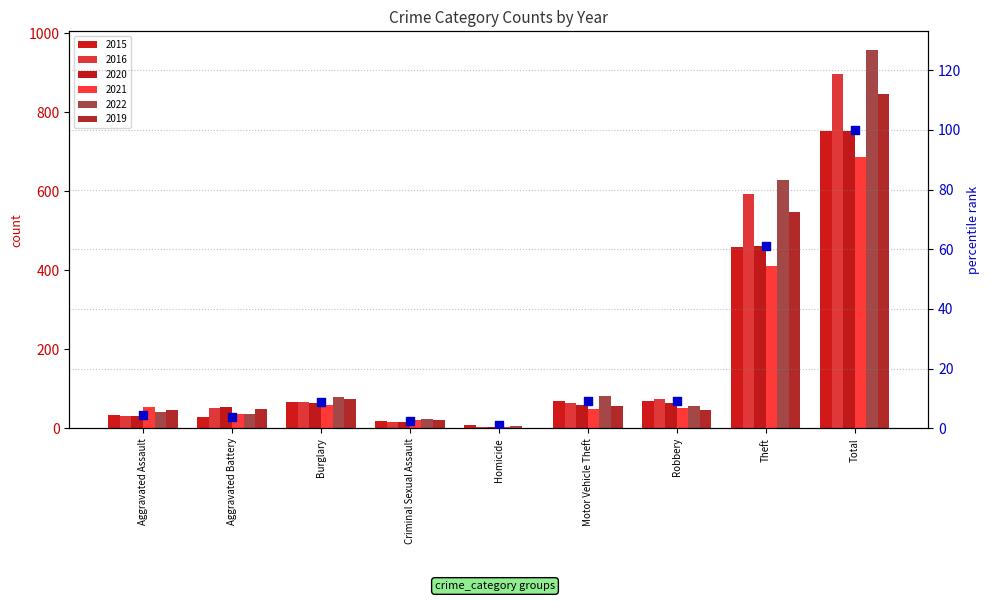

What is the change in value from Burglary to Homicide?

-7.8